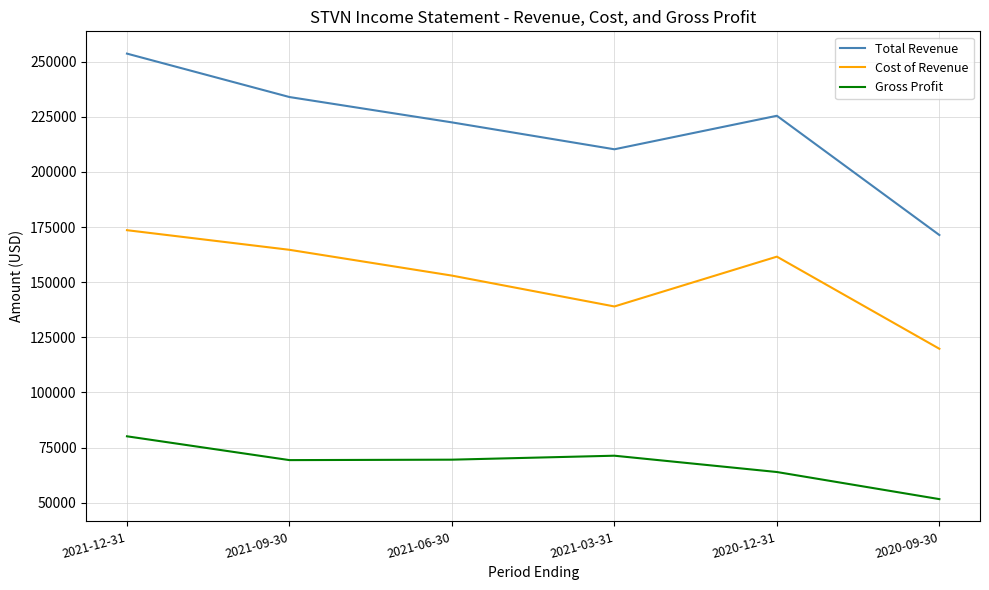

Which series has the widest spread of values?

Total Revenue